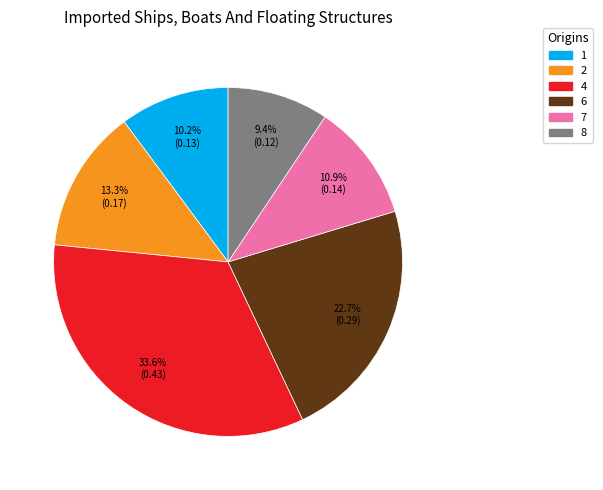

Does any single category account for the majority?

No